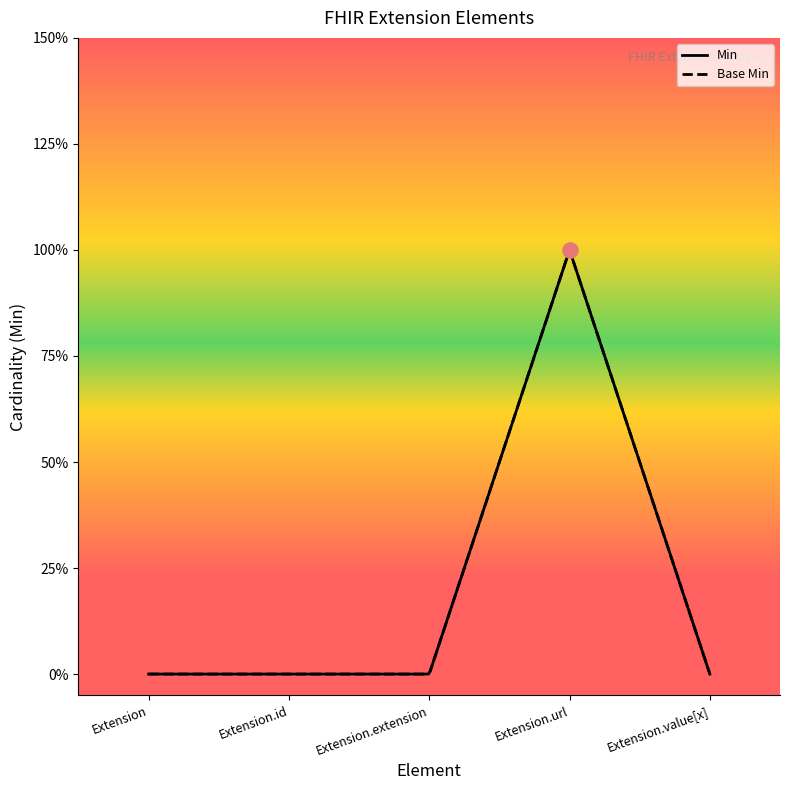

Which series contains the highest Y value?

Min